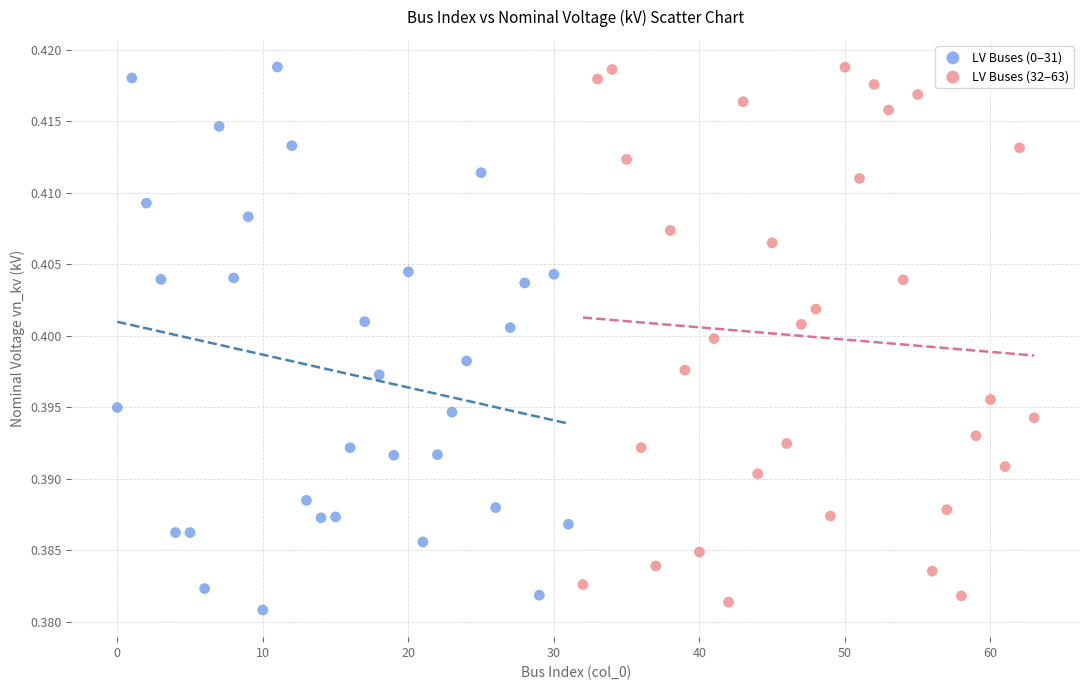

What are all the series names shown in the legend?

LV Buses (0–31), LV Buses (32–63)